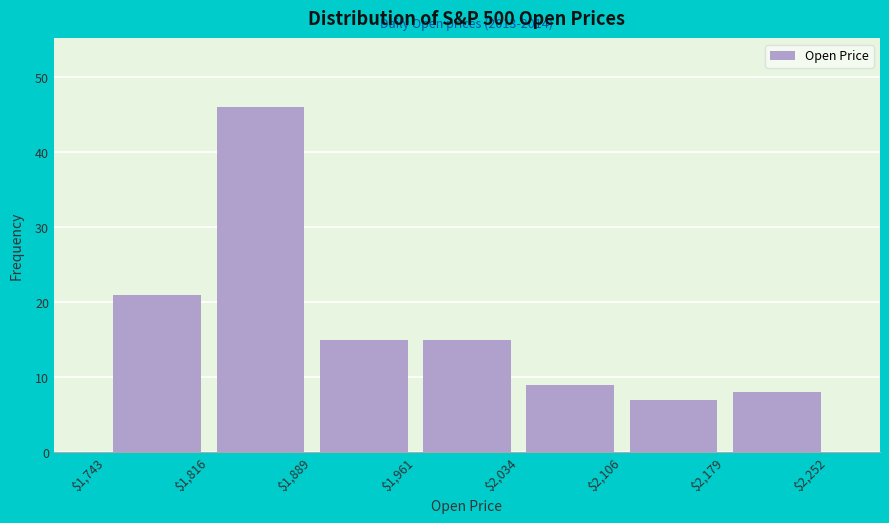

Over which range of the x-axis is the bar tallest?

$1,816 to $1,889